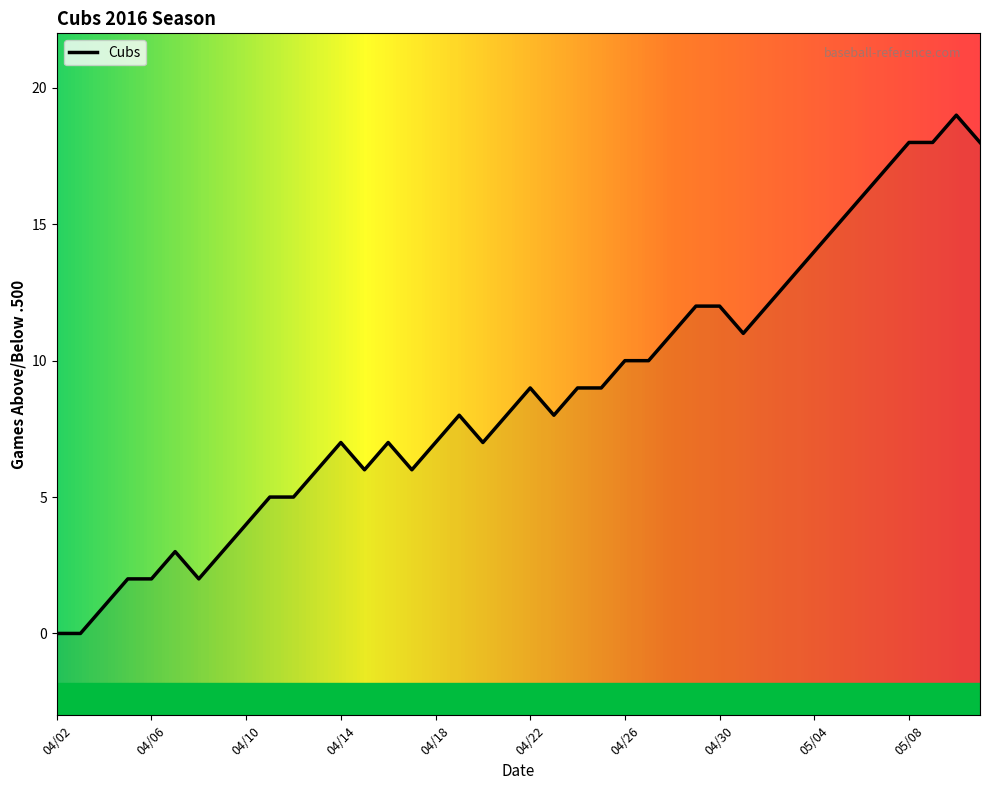

The chart shows a value of 18 at 05/11. True or false?

True